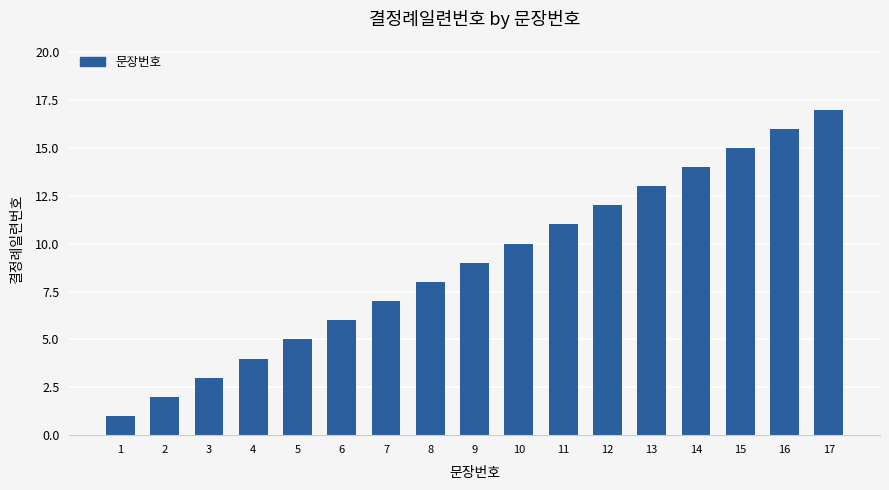

List the labels in order of value, smallest first.

1, 2, 3, 4, 5, 6, 7, 8, 9, 10, 11, 12, 13, 14, 15, 16, 17